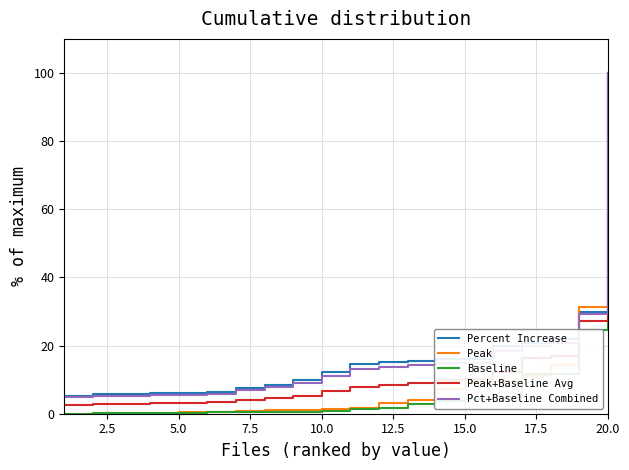

What is the greatest value displayed?

100.0